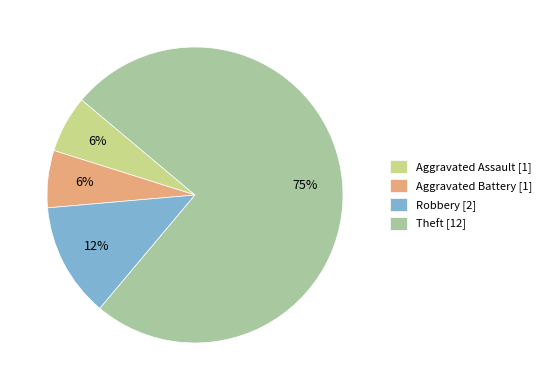

Is there any slice that represents more than half of the pie?

Yes